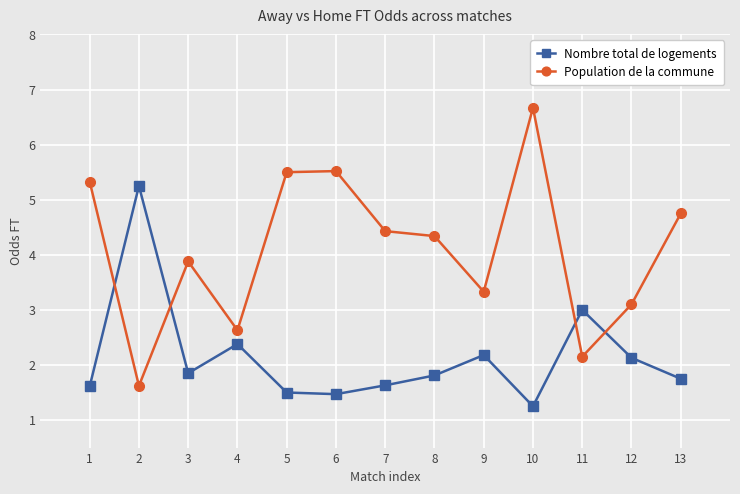

Rank the series at 11 from highest to lowest value.

Nombre total de logements, Population de la commune